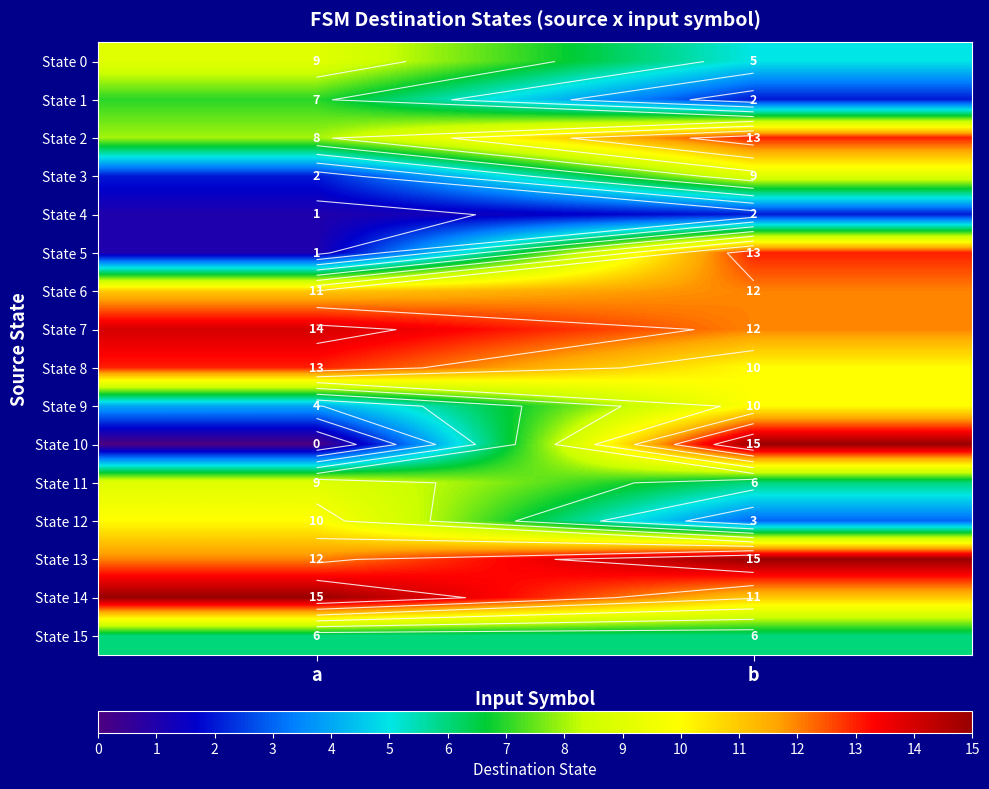

Rank the series at a from lowest to highest value.

State 10, State 4, State 5, State 3, State 9, State 15, State 1, State 2, State 0, State 11, State 12, State 6, State 13, State 8, State 7, State 14